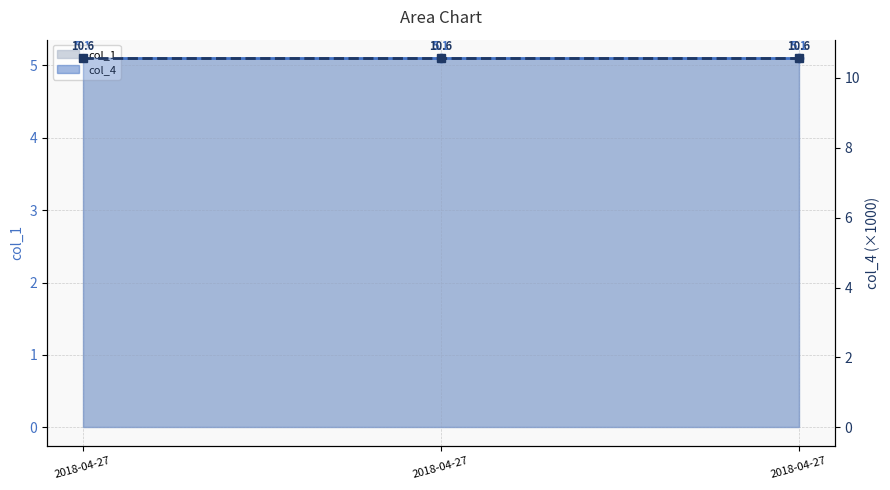

Is the value of col_1 line at 2018-04-27 greater than the value of col_4 line at 2018-04-27?

No